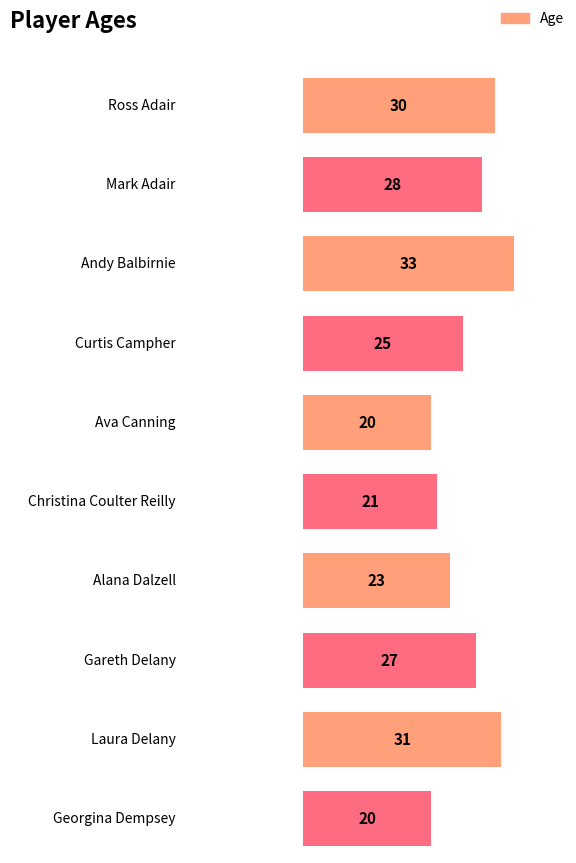

What is the maximum value shown in the chart?

33